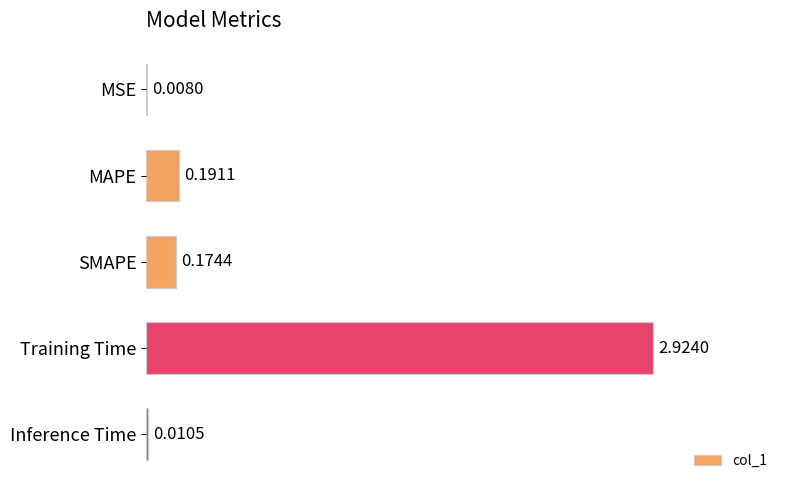

What is the sum of all values?

3.3